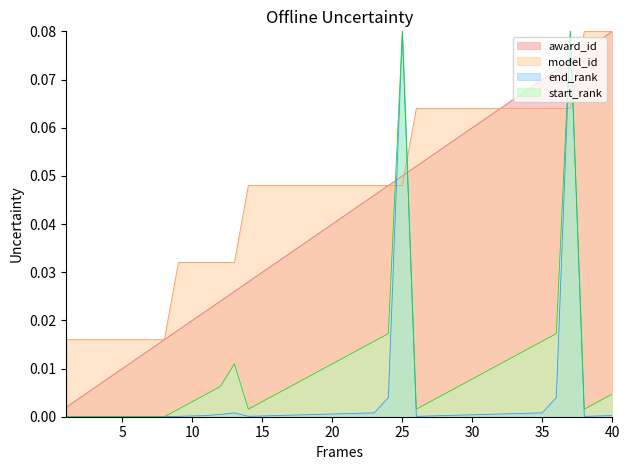

Reading left to right, list all the values displayed in this chart.

award_id: 1=0.0	2=0.0	3=0.0	4=0.0	5=0.0	6=0.0	7=0.0	8=0.0	9=0.0	10=0.0	11=0.0	12=0.0	13=0.0	14=0.0	15=0.0	16=0.0	17=0.0	18=0.0	19=0.0	20=0.0	21=0.0	22=0.0	23=0.0	24=0.0	25=0.1	26=0.1	27=0.1	28=0.1	29=0.1	30=0.1	31=0.1	32=0.1	33=0.1	34=0.1	35=0.1	36=0.1	37=0.1	38=0.1	39=0.1	40=0.1
model_id: 1=0.0	2=0.0	3=0.0	4=0.0	5=0.0	6=0.0	7=0.0	8=0.0	9=0.0	10=0.0	11=0.0	12=0.0	13=0.0	14=0.0	15=0.0	16=0.0	17=0.0	18=0.0	19=0.0	20=0.0	21=0.0	22=0.0	23=0.0	24=0.0	25=0.0	26=0.1	27=0.1	28=0.1	29=0.1	30=0.1	31=0.1	32=0.1	33=0.1	34=0.1	35=0.1	36=0.1	37=0.1	38=0.1	39=0.1	40=0.1
end_rank: 1=0.0	2=0.0	3=0.0	4=0.0	5=0.0	6=0.0	7=0.0	8=0.0	9=0.0	10=0.0	11=0.0	12=0.0	13=0.0	14=0.0	15=0.0	16=0.0	17=0.0	18=0.0	19=0.0	20=0.0	21=0.0	22=0.0	23=0.0	24=0.0	25=0.1	26=0.0	27=0.0	28=0.0	29=0.0	30=0.0	31=0.0	32=0.0	33=0.0	34=0.0	35=0.0	36=0.0	37=0.1	38=0.0	39=0.0	40=0.0
start_rank: 1=0.0	2=0.0	3=0.0	4=0.0	5=0.0	6=0.0	7=0.0	8=0.0	9=0.0	10=0.0	11=0.0	12=0.0	13=0.0	14=0.0	15=0.0	16=0.0	17=0.0	18=0.0	19=0.0	20=0.0	21=0.0	22=0.0	23=0.0	24=0.0	25=0.1	26=0.0	27=0.0	28=0.0	29=0.0	30=0.0	31=0.0	32=0.0	33=0.0	34=0.0	35=0.0	36=0.0	37=0.1	38=0.0	39=0.0	40=0.0